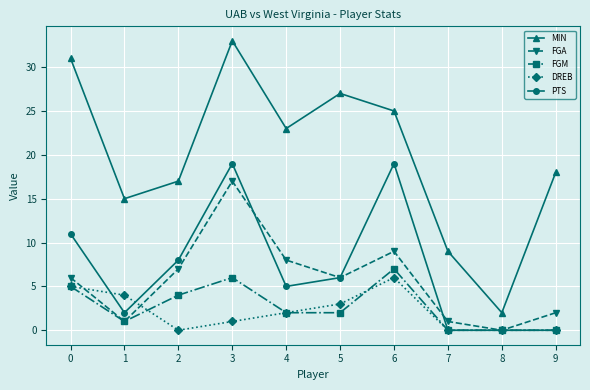

Which series has the widest spread of values?

MIN